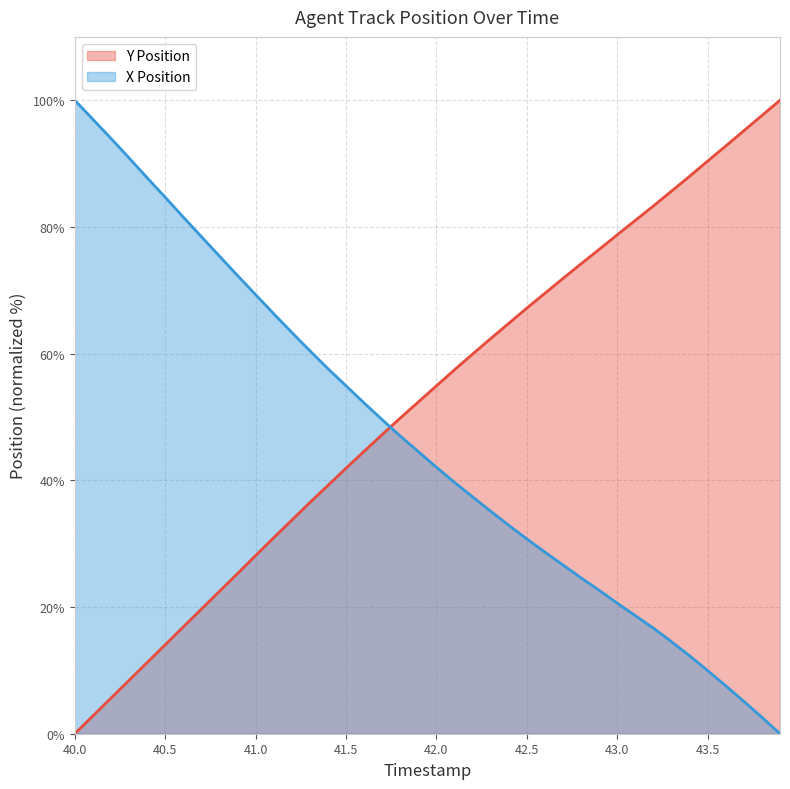

The value of Y Position at 41.1 is 30.9. True or false?

True